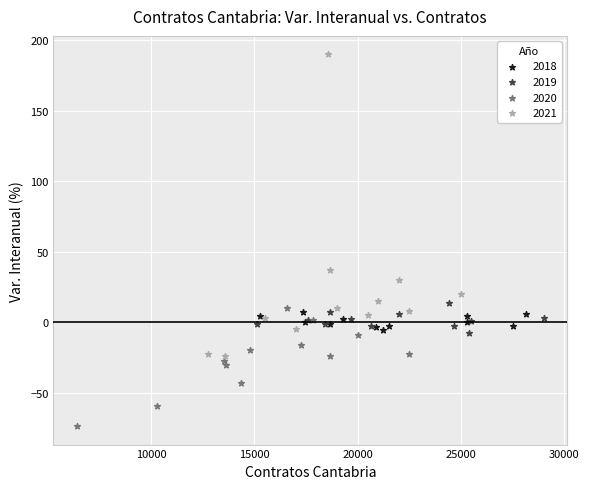

What are all the series names shown in the legend?

2018, 2019, 2020, 2021